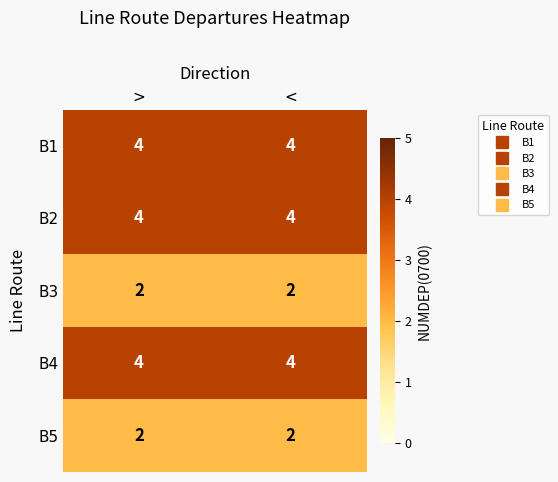

The value of B4 at > is 7. True or false?

False